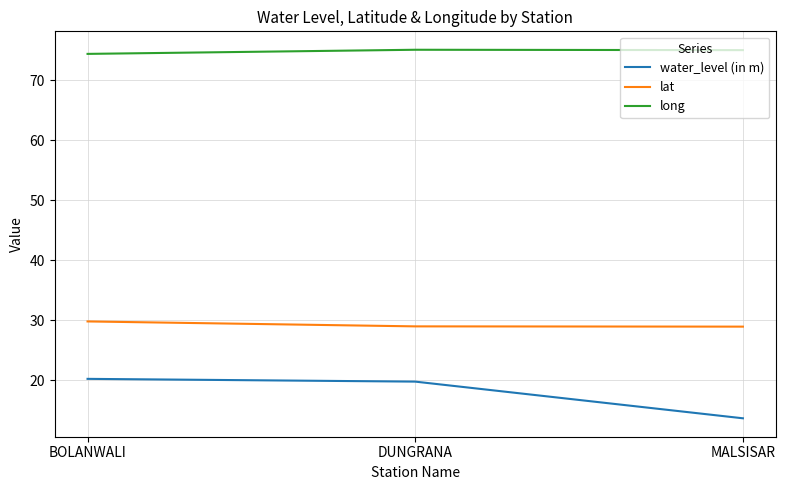

What is the smallest value displayed?

13.7